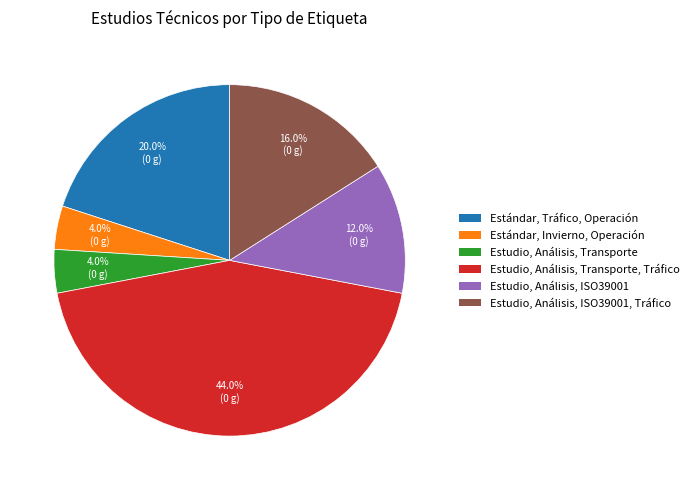

To the nearest percent, what is the average slice percentage?

17%